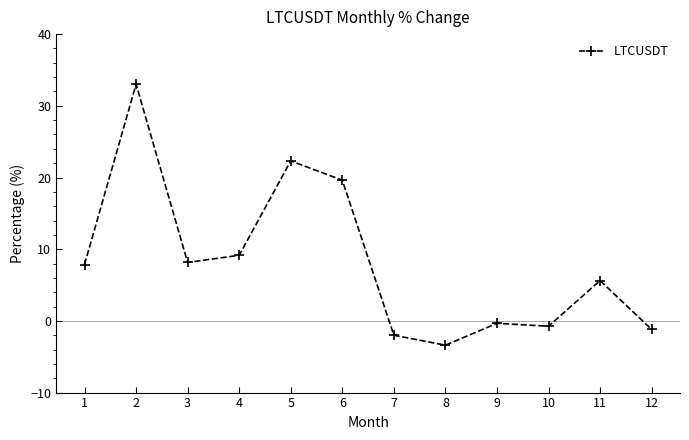

At which category does the data reach its first local valley?

3